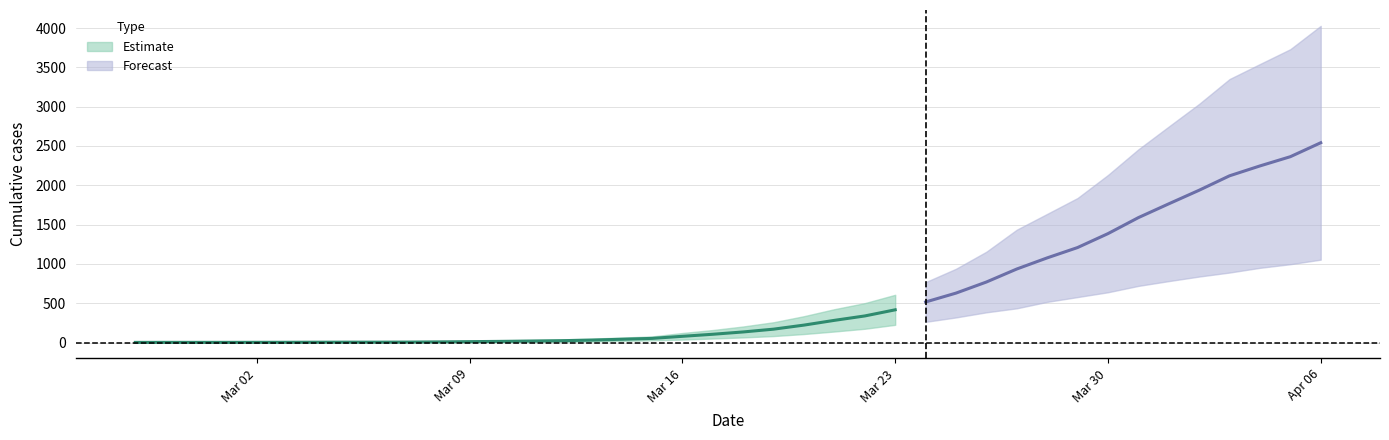

What is the highest value of the 0 series?

1054